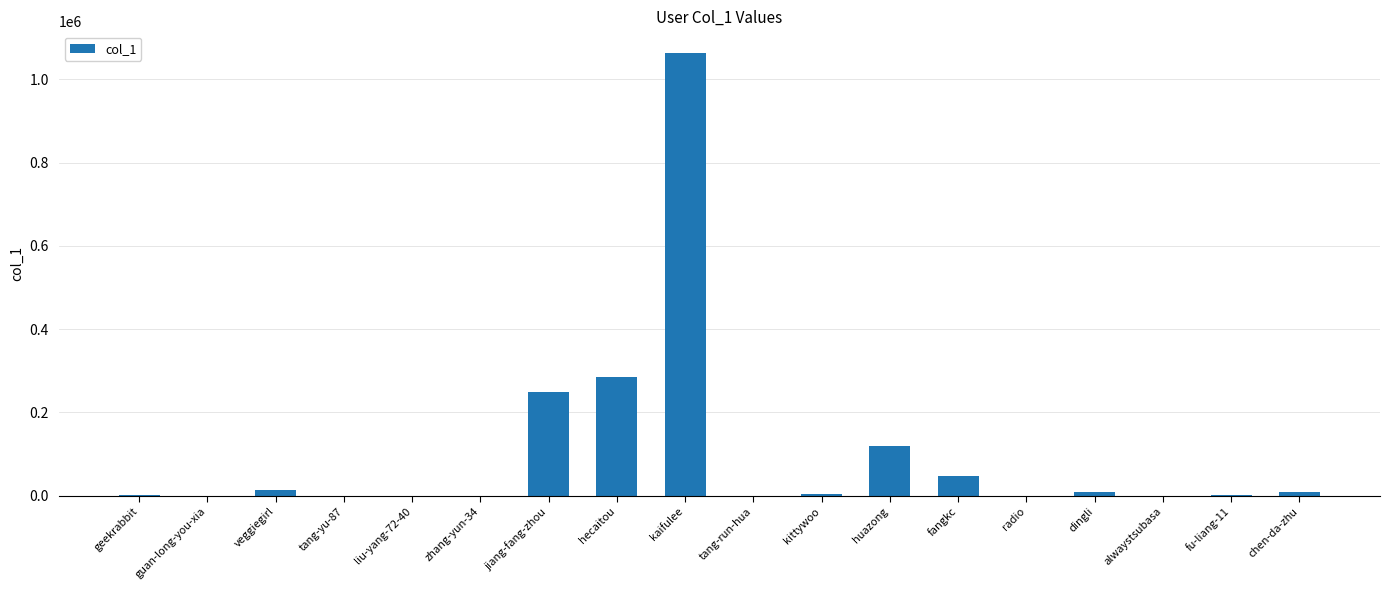

The chart shows a value of 168164 at hecaitou. True or false?

False